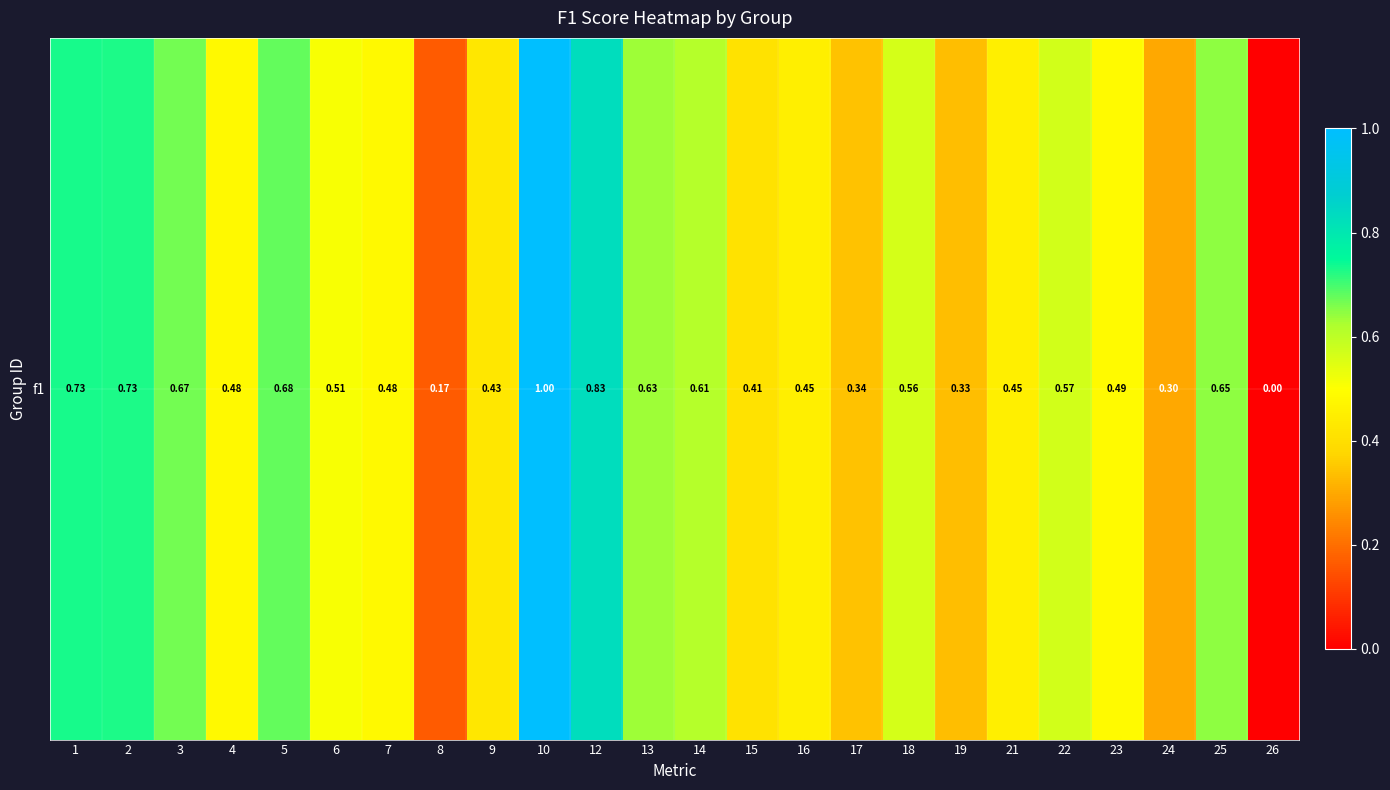

What is the change in value from 10 to 21?

-0.6